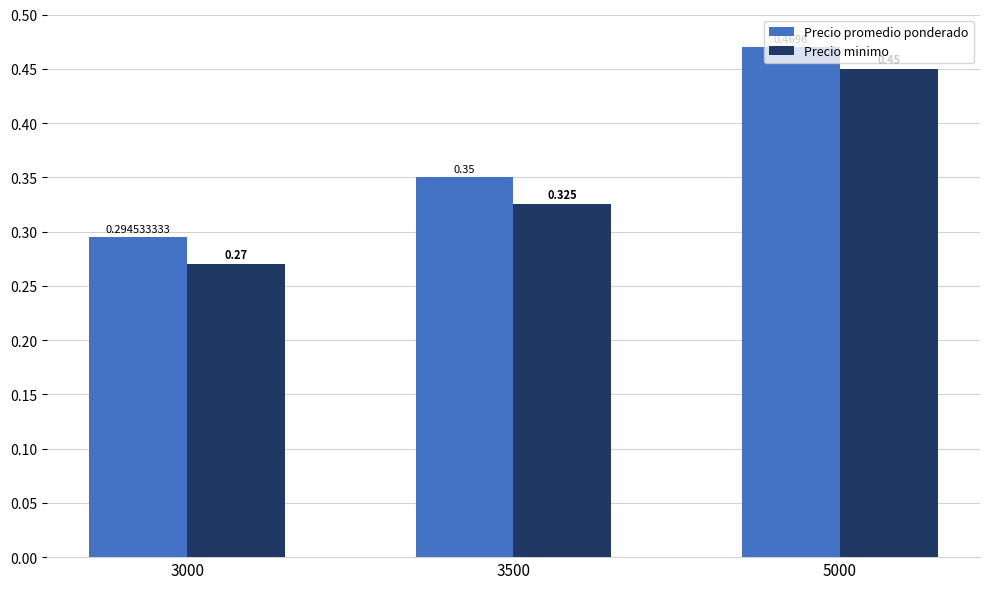

The value of Precio promedio ponderado at 3000 is 0.1. True or false?

False